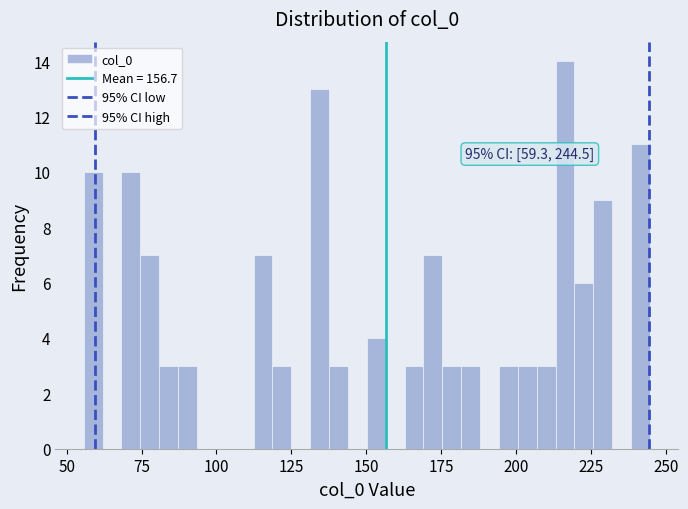

Read against the x-axis, roughly where is the centre of the tallest bar?

215